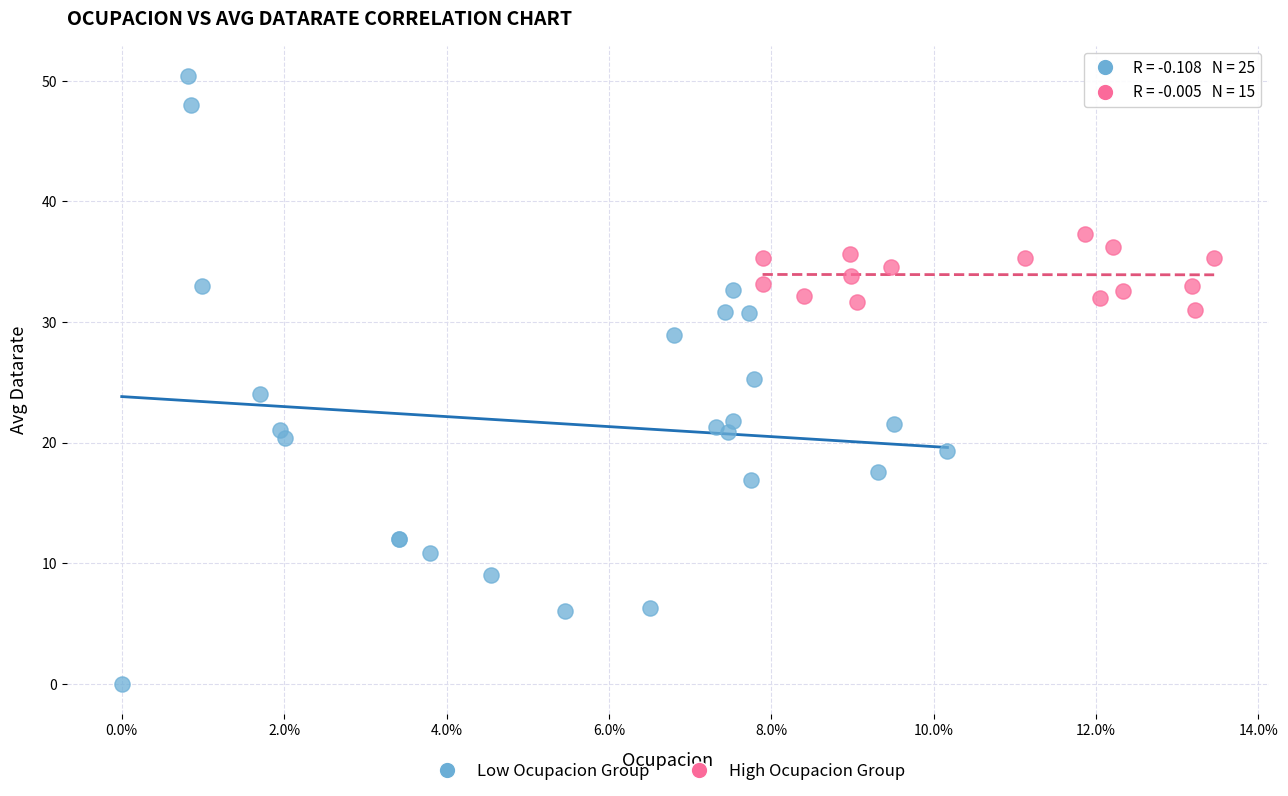

Which series contains the lowest Y value?

Low Ocupacion Group